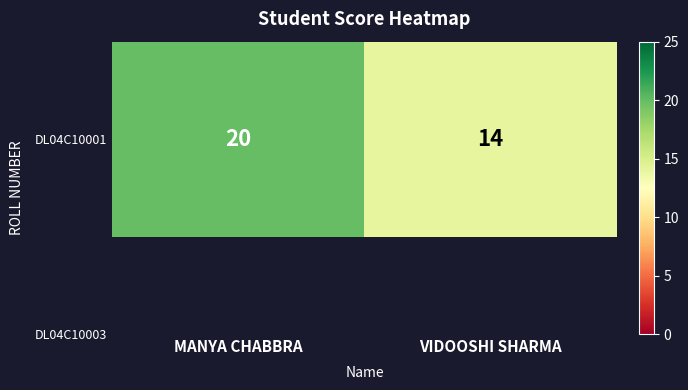

What is the minimum value shown in the chart?

14